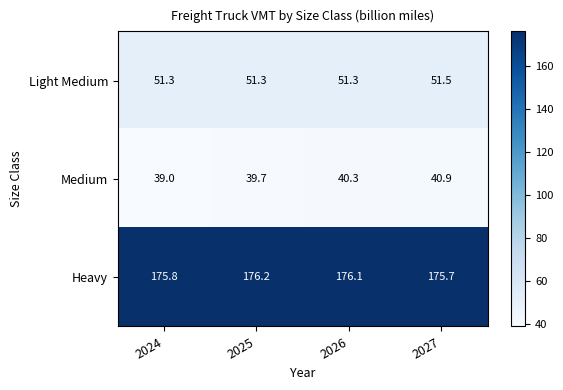

Reading right to left, what are all the values shown in this chart?

Light Medium: 51.5	51.3	51.3	51.3
Medium: 40.9	40.3	39.7	39.0
Heavy: 175.7	176.1	176.2	175.8